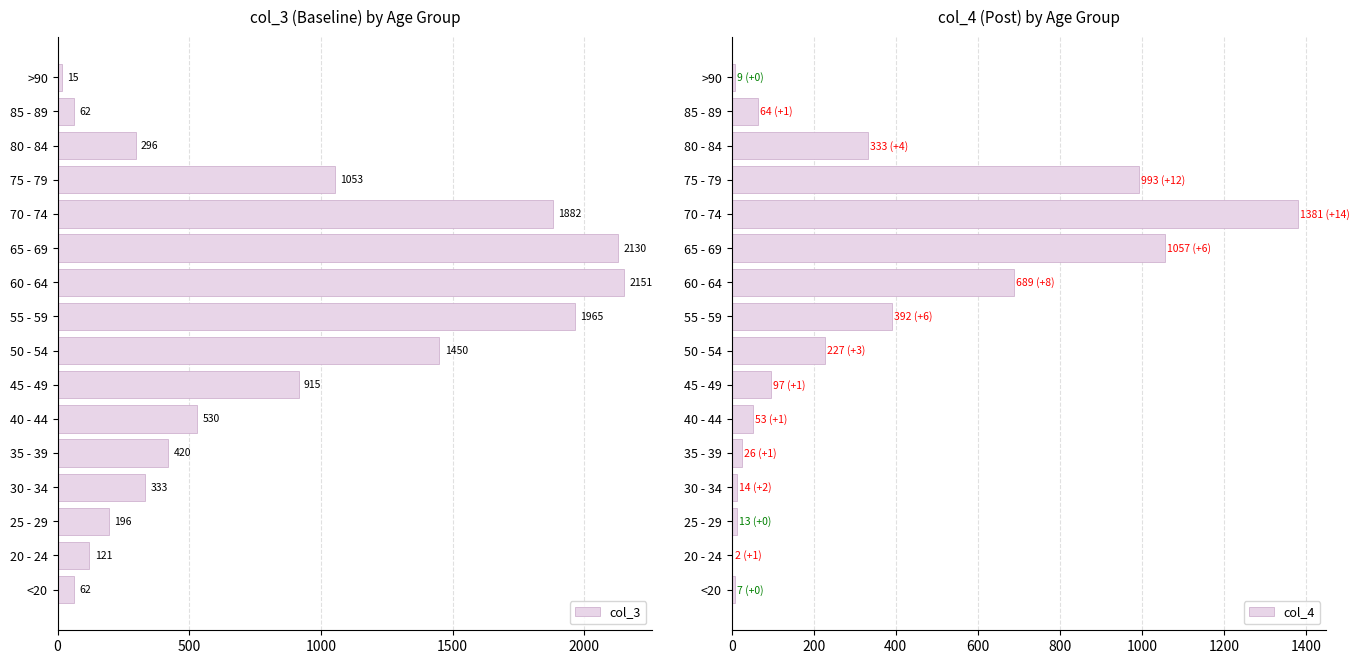

Which category has the highest value in the col_4 series?

70 - 74